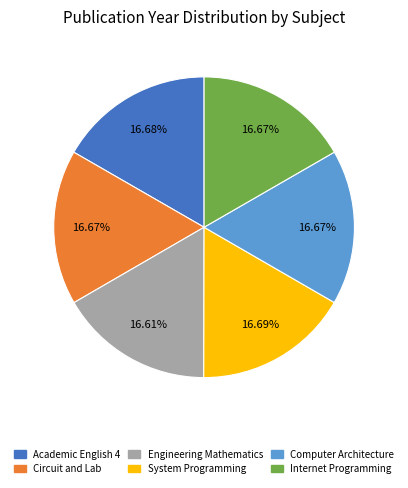

Is there any slice that represents more than half of the pie?

No